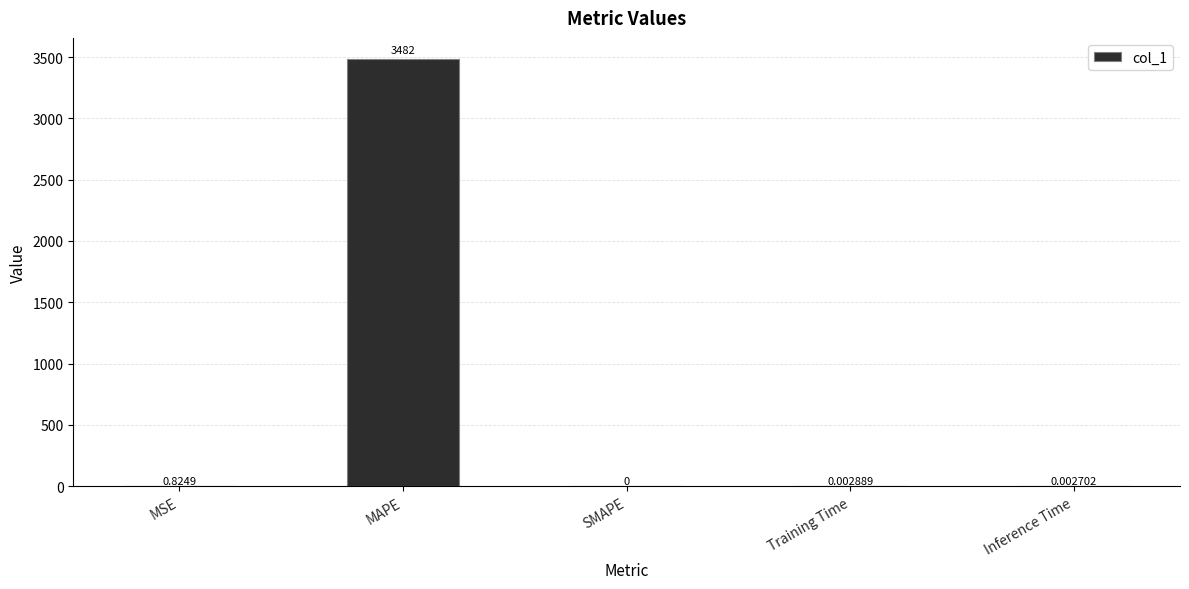

Where is the data nearest to the value 1740?

MSE